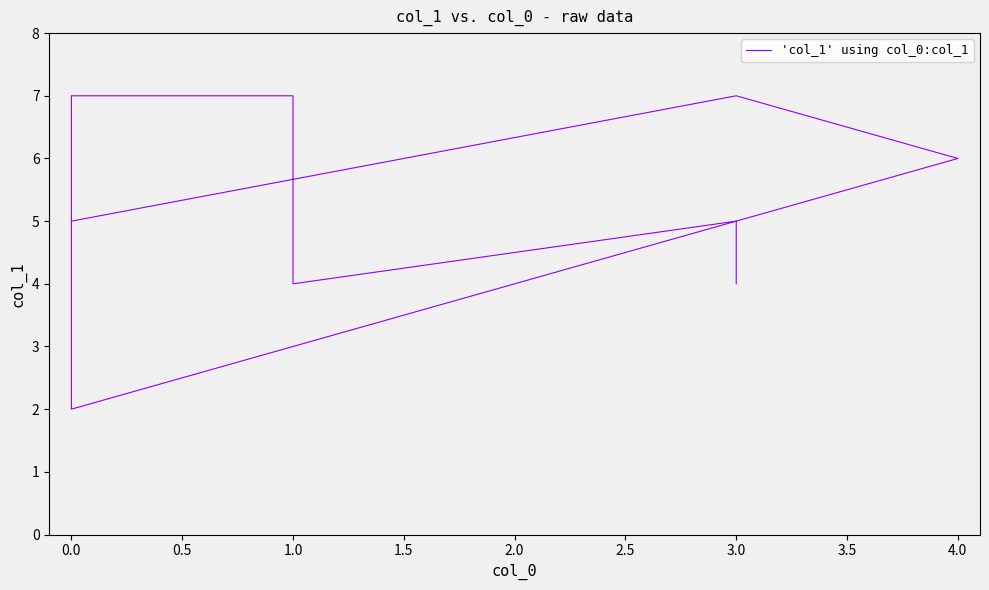

What is the difference between the maximum and second lowest values?

3